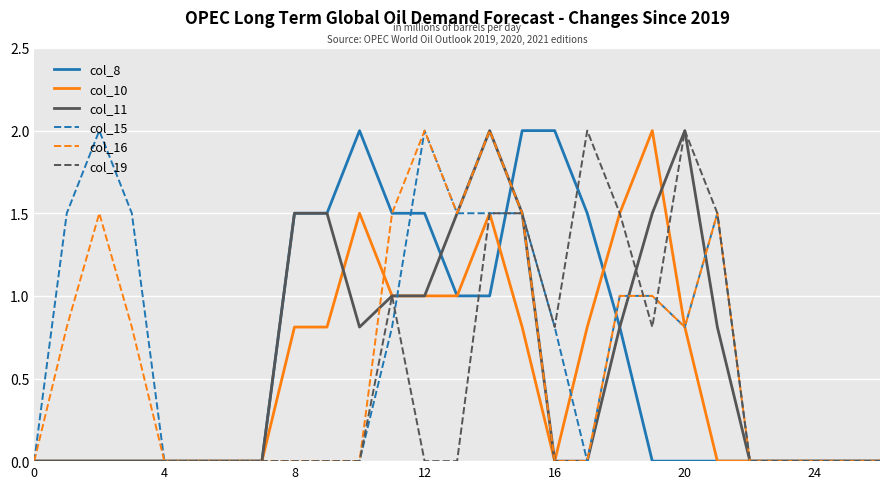

What is the average value of the col_16 series?

0.6